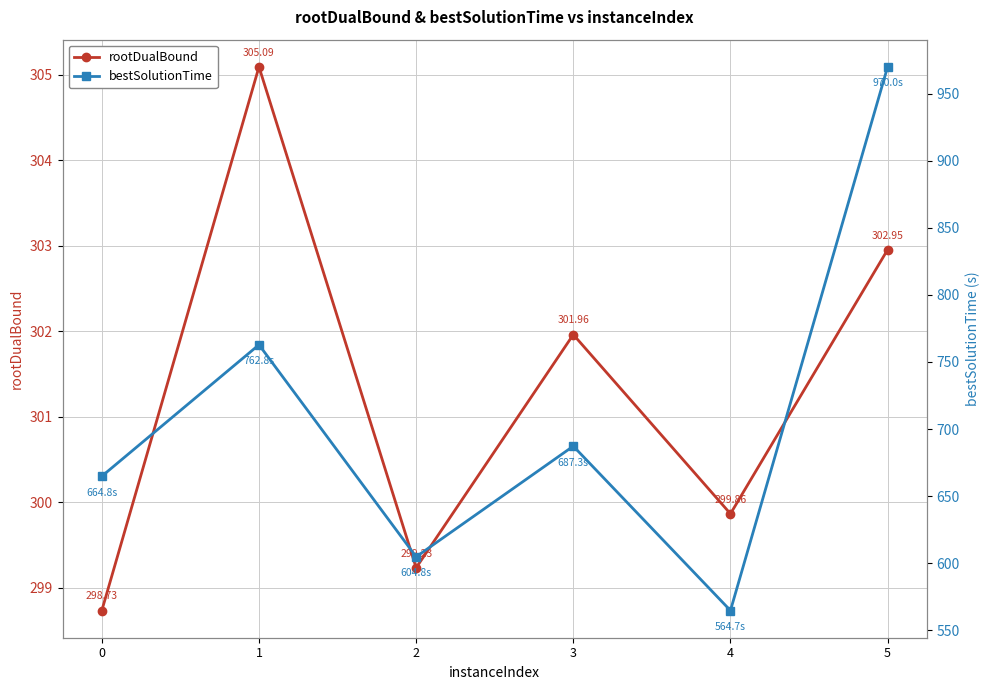

True or false: rootDualBound and bestSolutionTime cross at least once.

False